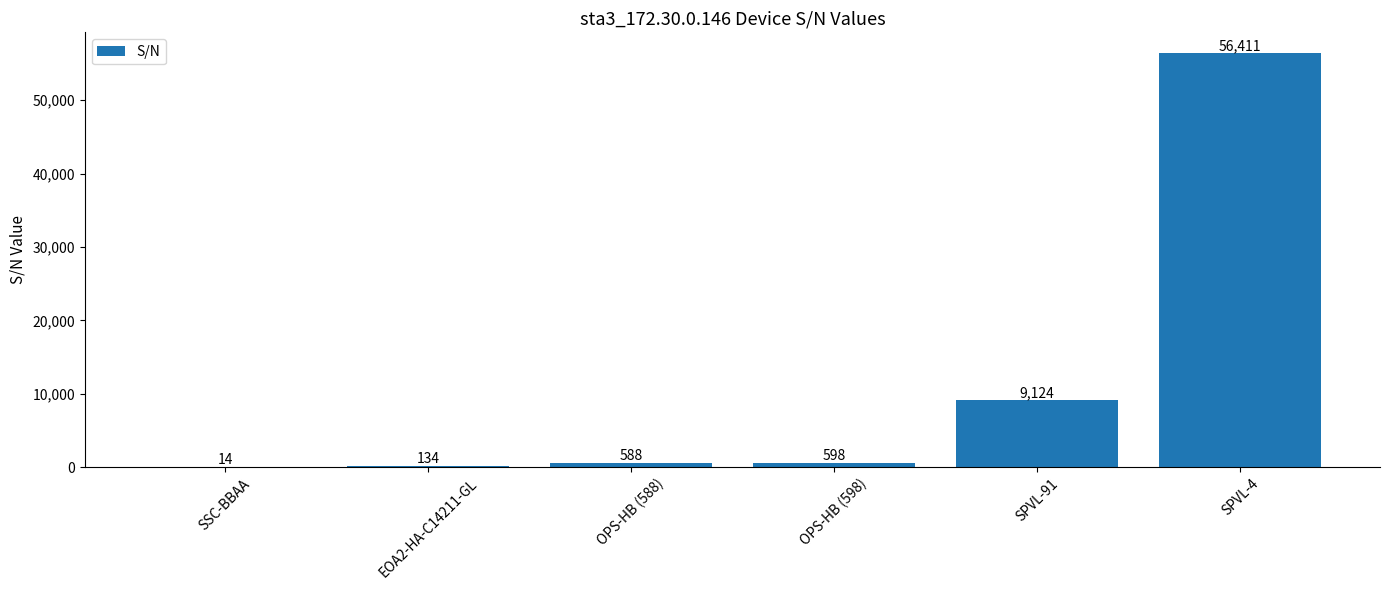

At which category does the chart reach its peak across all series?

SPVL-4